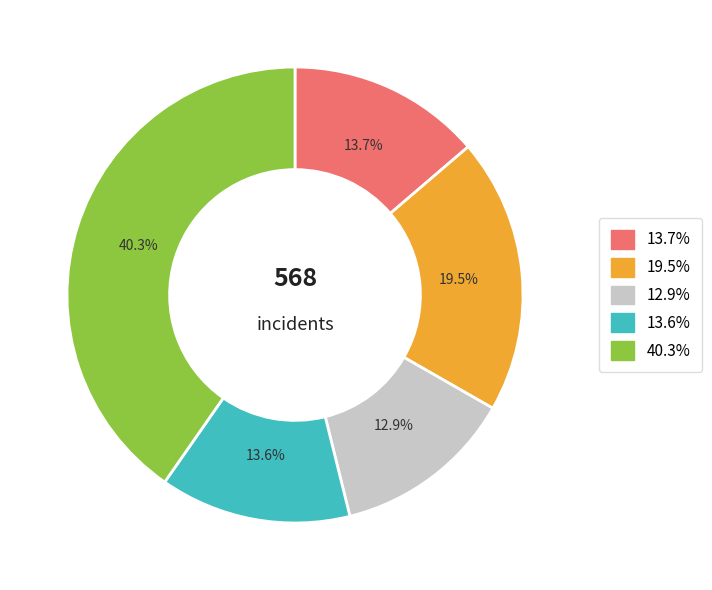

Is there any slice that represents more than half of the pie?

No